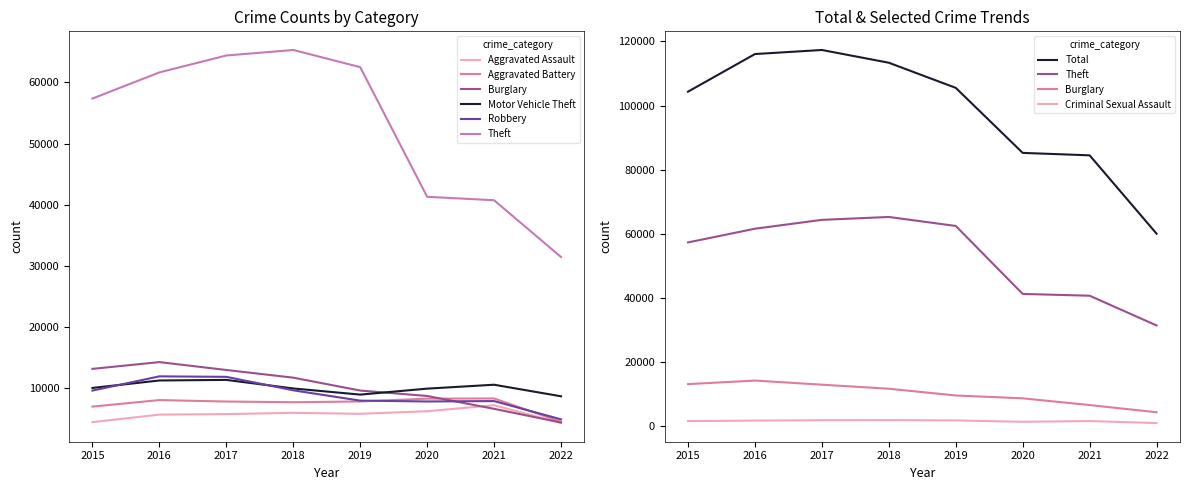

What is the sum of all Motor Vehicle Theft values?

80943